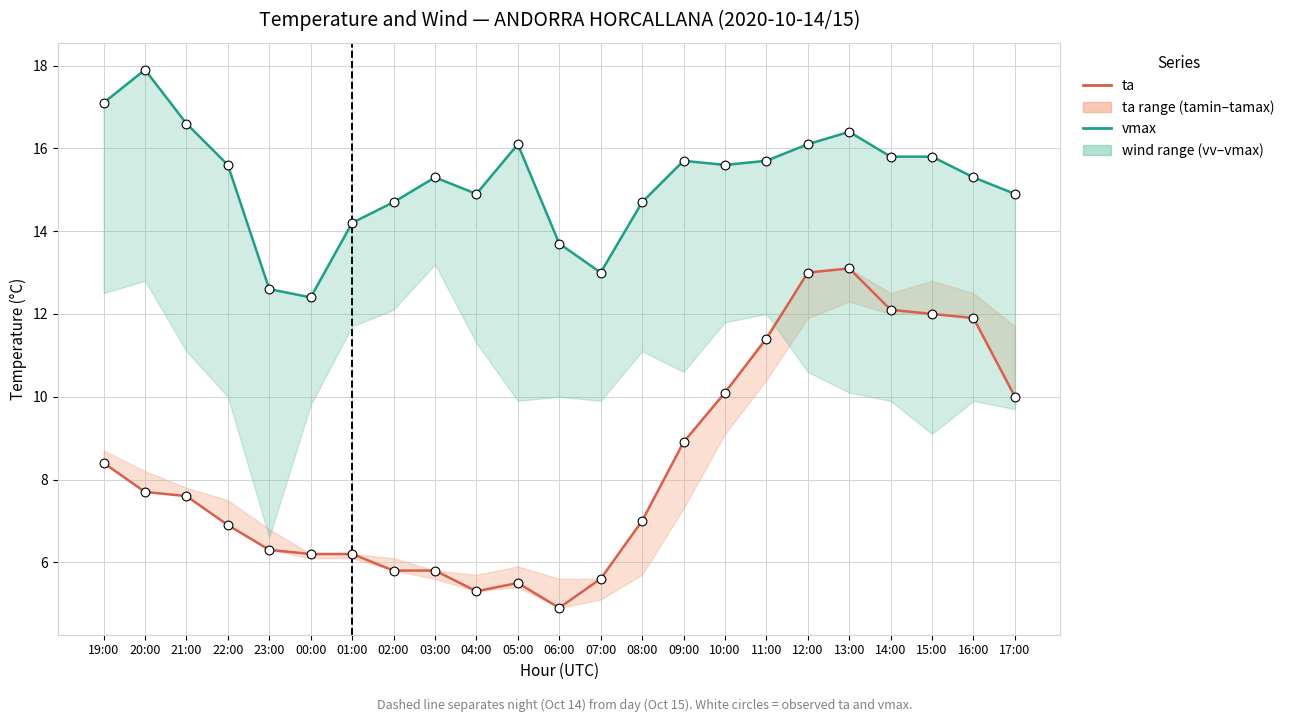

At which category is the sum across all series the highest?

13:00